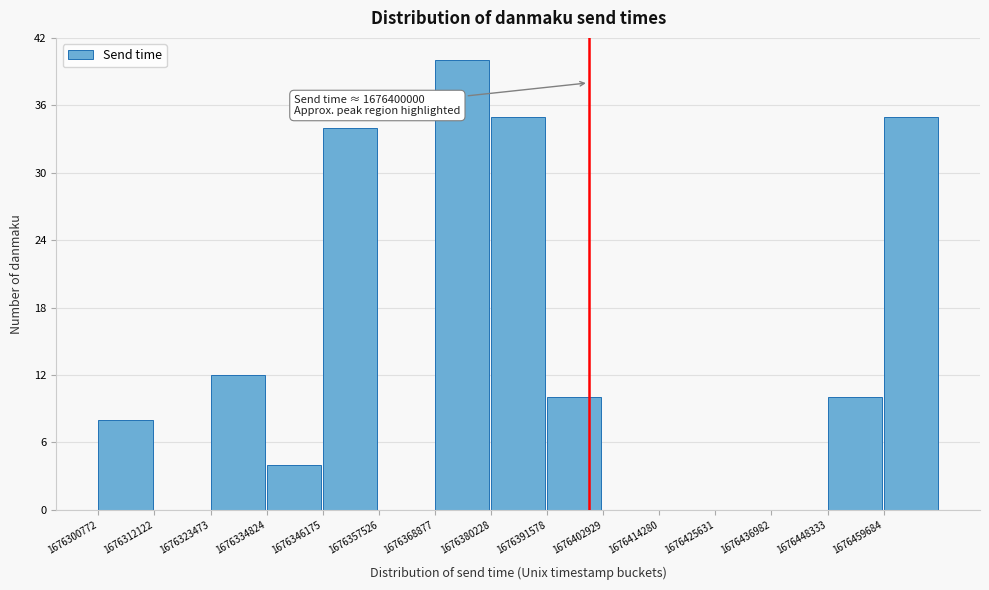

Which range on the x-axis has the tallest bar?

1676368000 to 1676380000